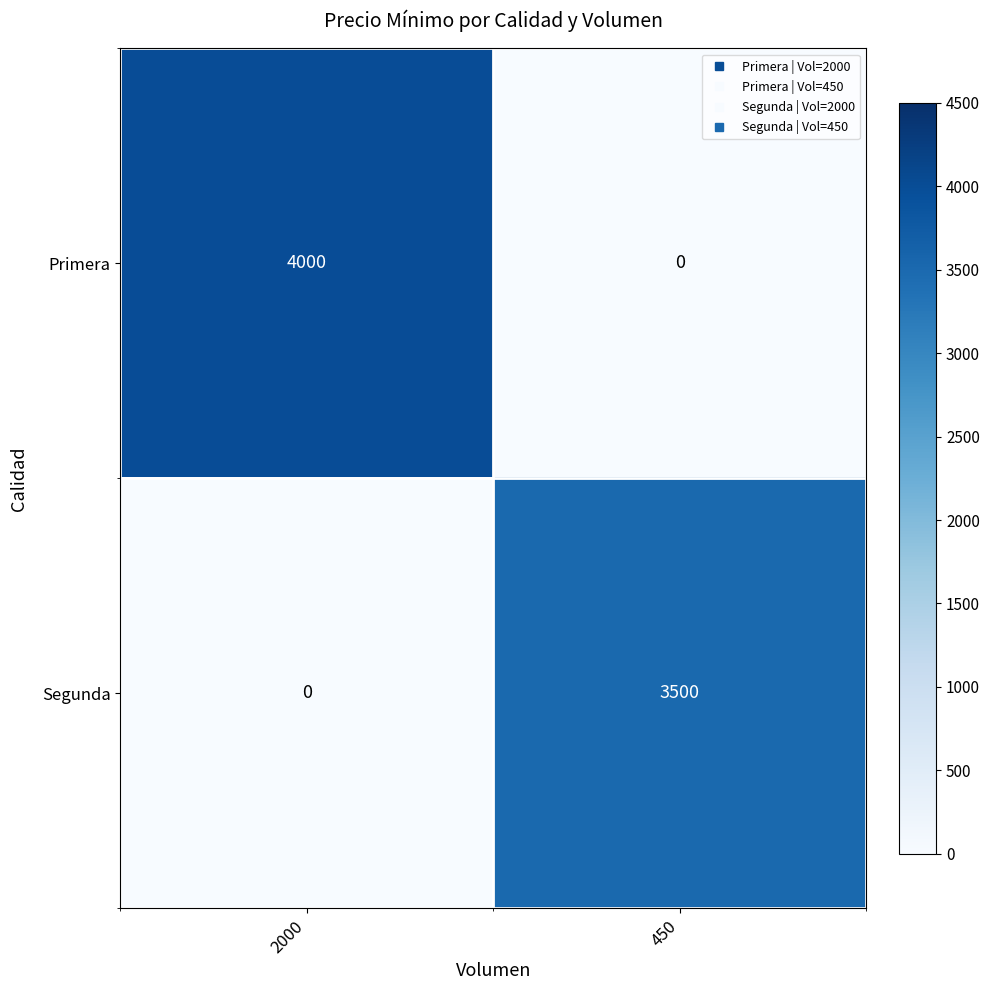

Reading left to right, list all the values displayed in this chart.

Primera: 2000=4000	450=0
Segunda: 2000=0	450=3500